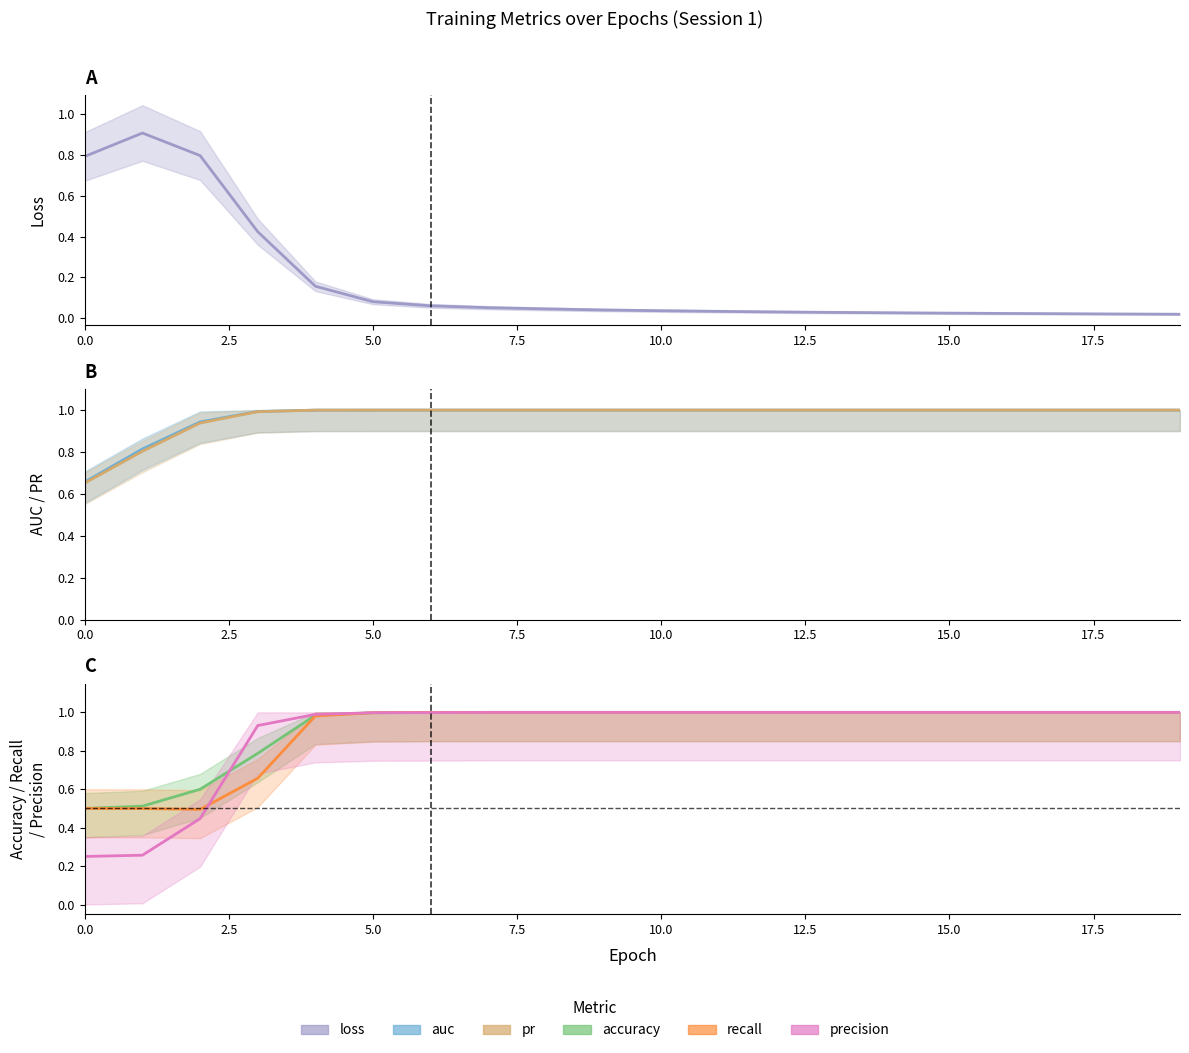

Rank the series by their maximum value, from lowest to highest.

loss, accuracy, recall, precision, pr, auc